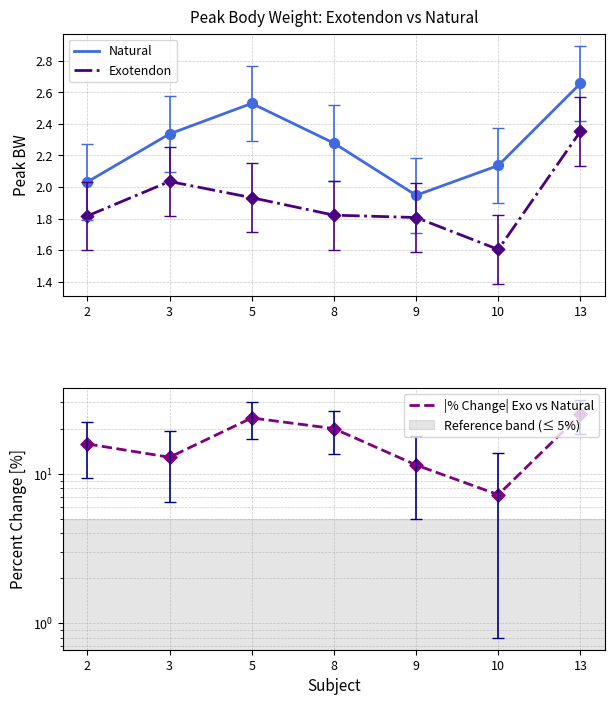

What are all the series names shown in the legend?

Natural, Exotendon, |% Change| Exo vs Natural